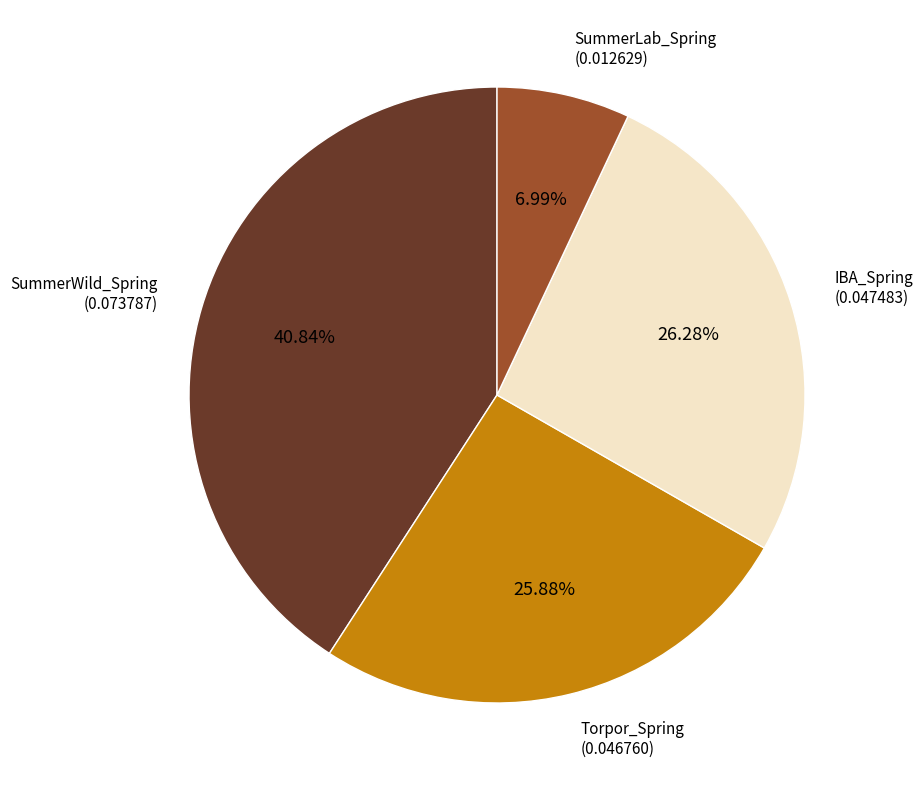

Is there any slice that represents more than half of the pie?

No